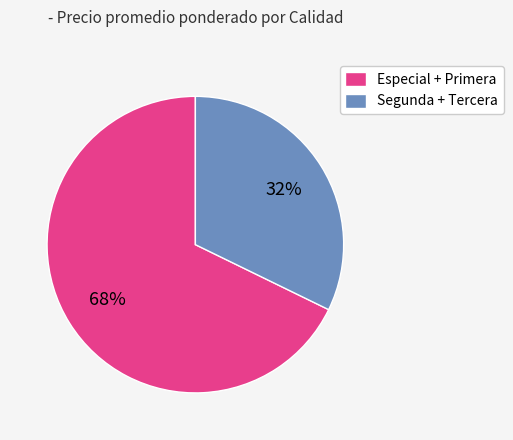

Does any single category account for the majority?

Yes